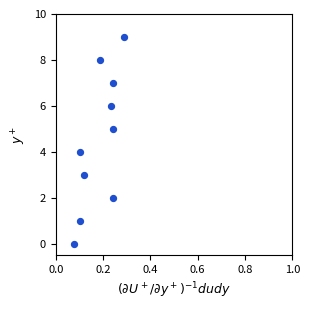

How many data points are displayed?

10